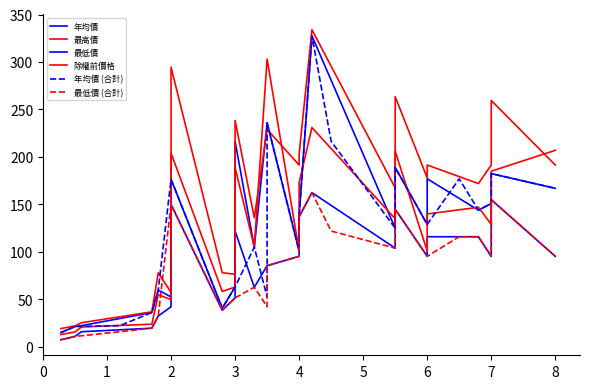

List the series in order of their peak value, highest first.

最高價, 年均價, 年均價 (合計), 除權前價格, 最低價, 最低價 (合計)